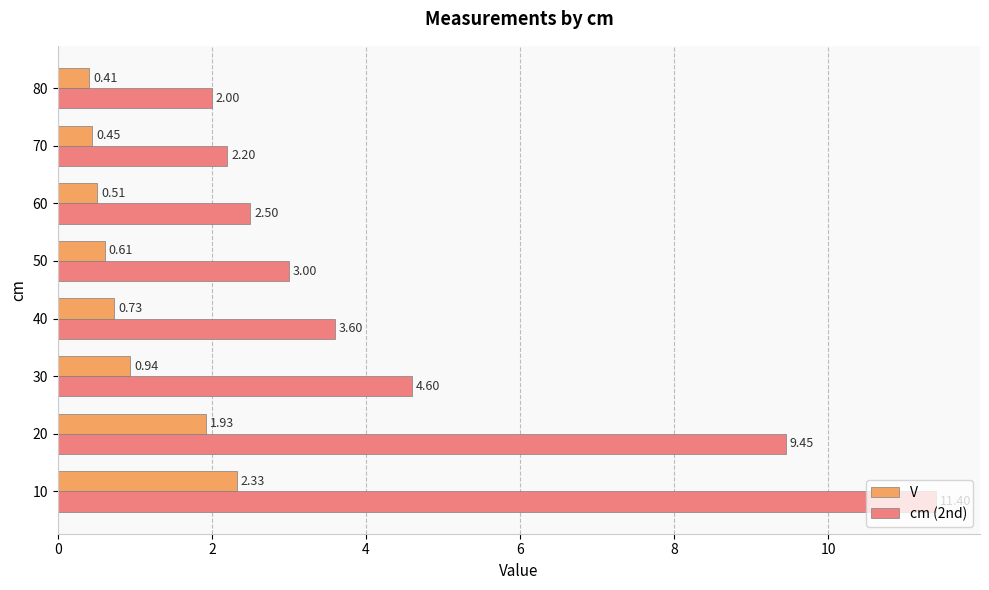

At which label is V closest to 1?

30